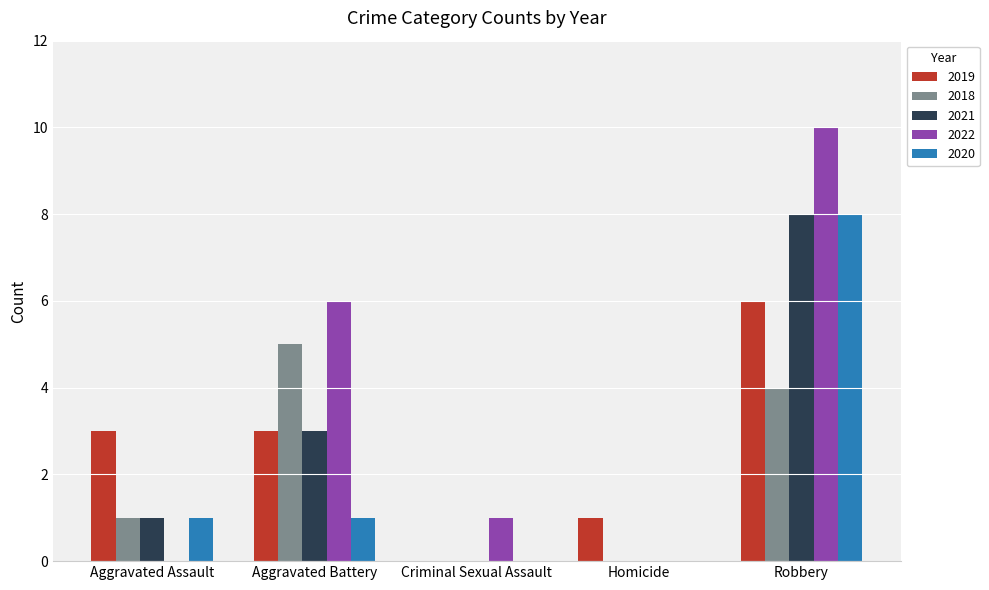

Reading left to right, extract all data points from this chart.

2019: Aggravated Assault=3	Aggravated Battery=3	Criminal Sexual Assault=0	Homicide=1	Robbery=6
2018: Aggravated Assault=1	Aggravated Battery=5	Criminal Sexual Assault=0	Homicide=0	Robbery=4
2021: Aggravated Assault=1	Aggravated Battery=3	Criminal Sexual Assault=0	Homicide=0	Robbery=8
2022: Aggravated Assault=0	Aggravated Battery=6	Criminal Sexual Assault=1	Homicide=0	Robbery=10
2020: Aggravated Assault=1	Aggravated Battery=1	Criminal Sexual Assault=0	Homicide=0	Robbery=8